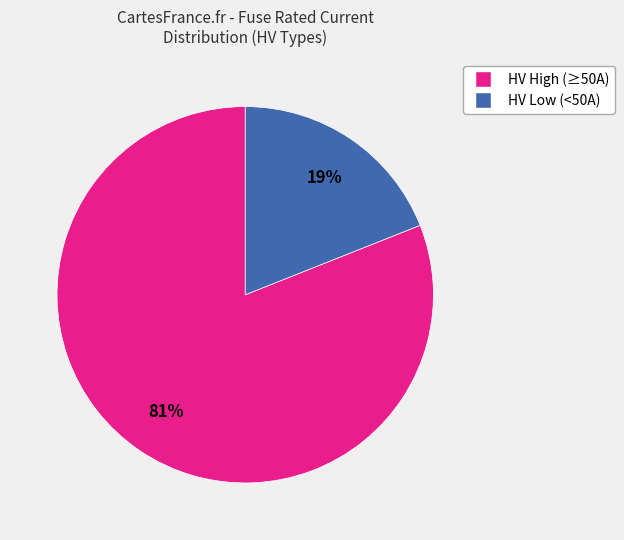

Does any single category account for the majority?

Yes